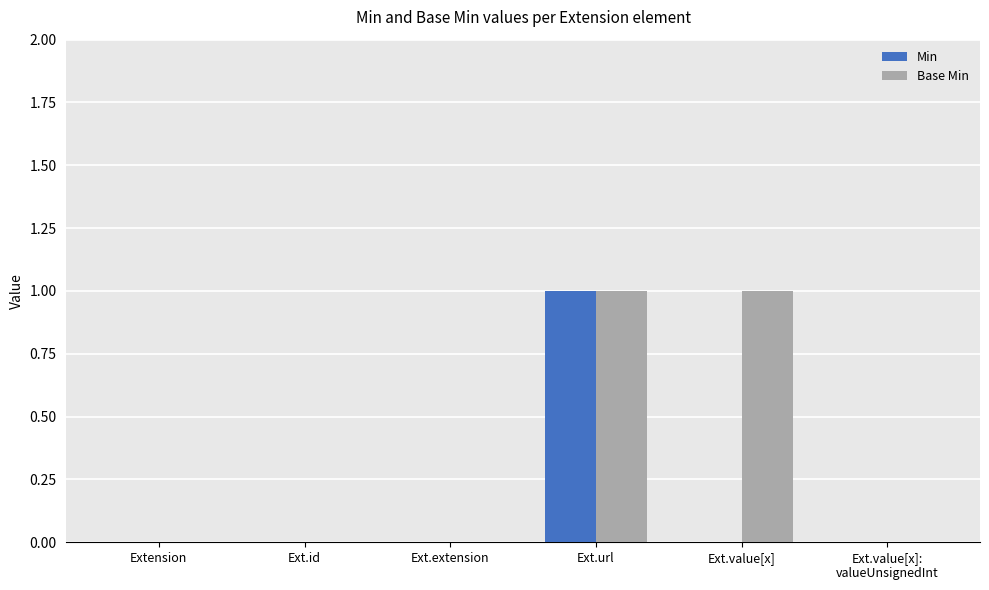

Is the value of Min at Ext.extension greater than the value of Base Min at Ext.value[x]?

No